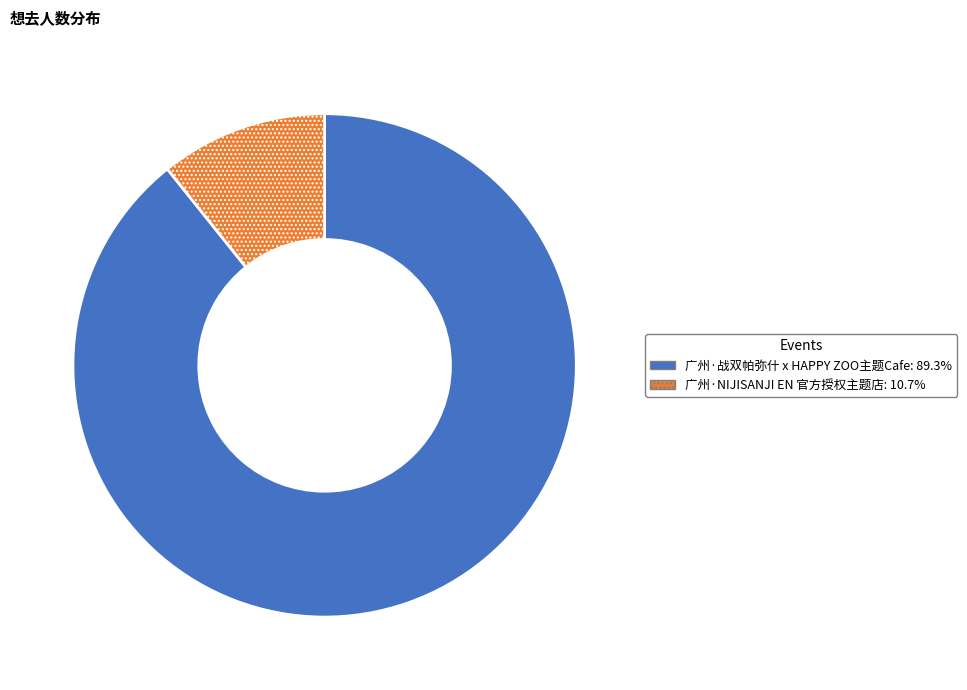

What is the largest slice in the pie chart?

广州·战双帕弥什 x HAPPY ZOO主题Cafe